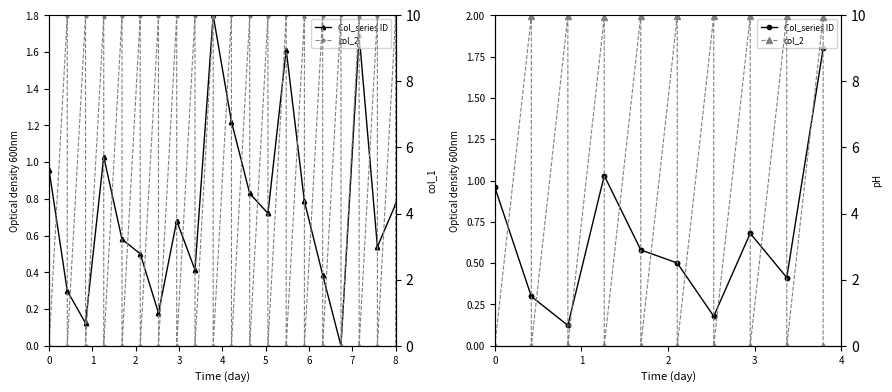

At how many categories does at least one series exceed 5?

9